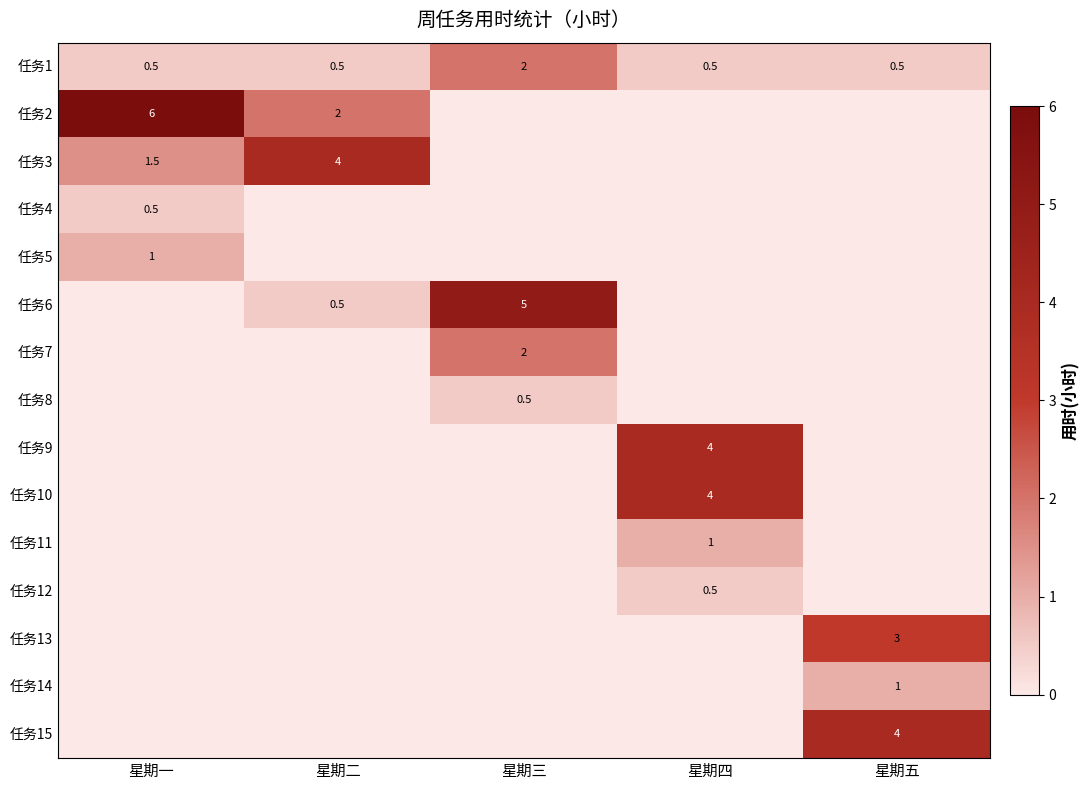

What is the approximate value of 任务1 at 星期五?

0.5